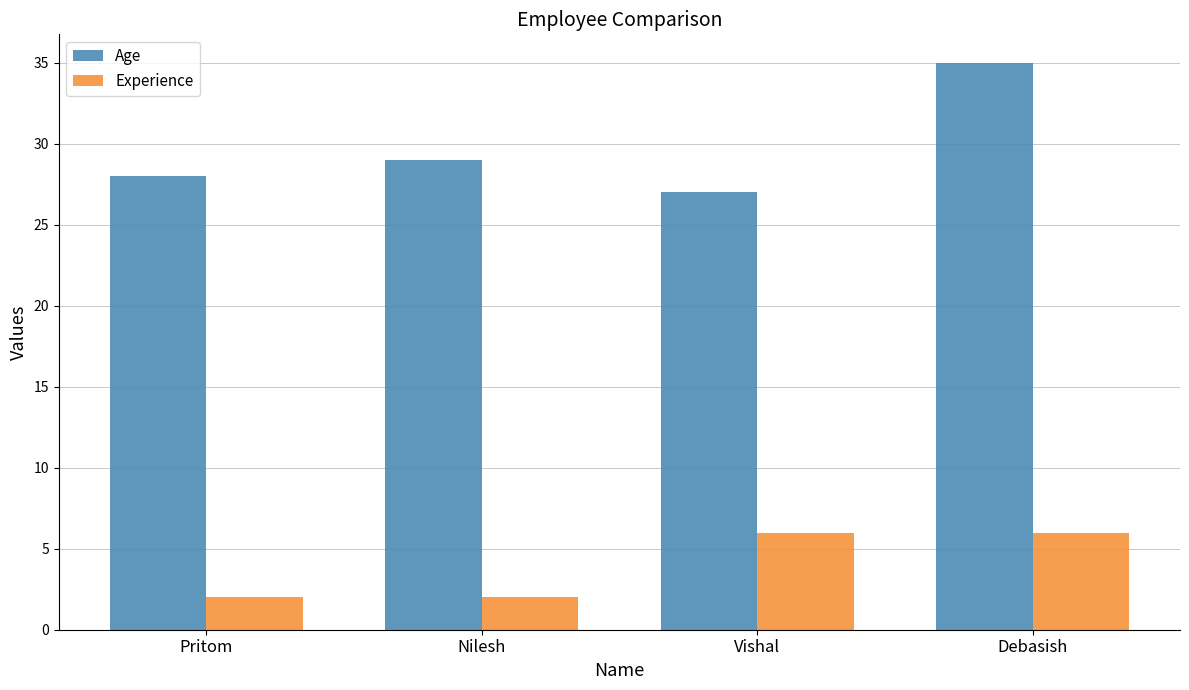

Is the value of Age at Pritom greater than the value of Experience at Nilesh?

Yes